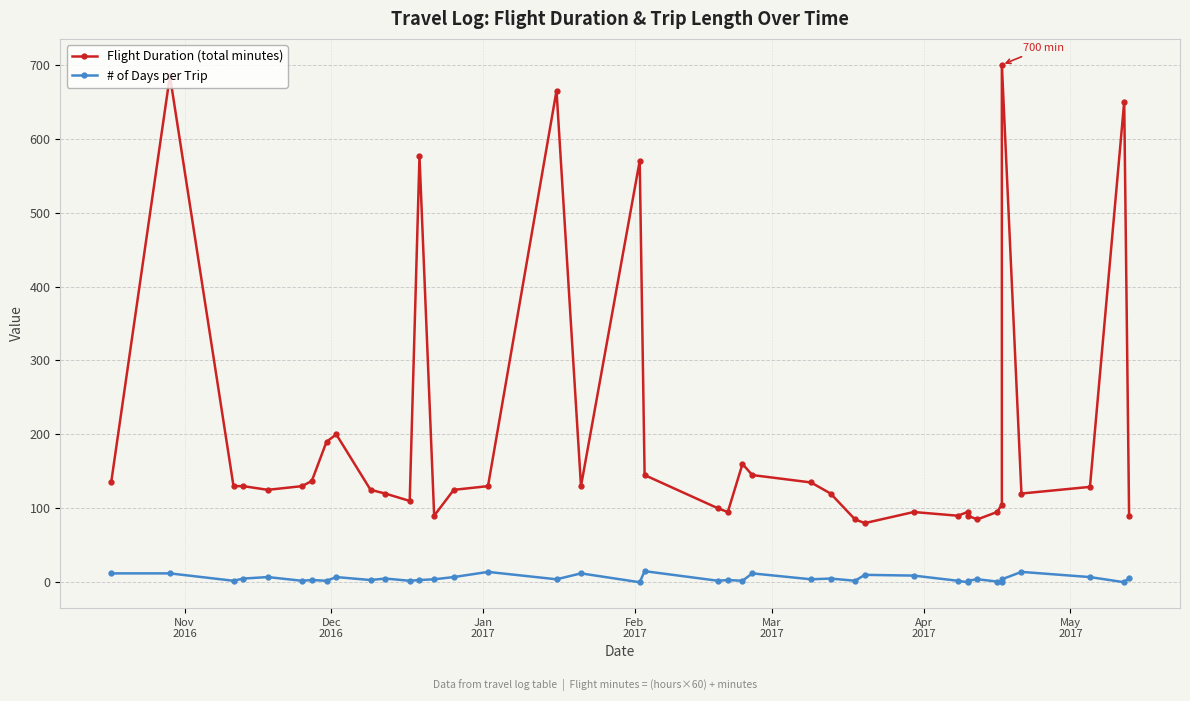

At which label does # of Days per Trip first exceed 4?

Nov
2016